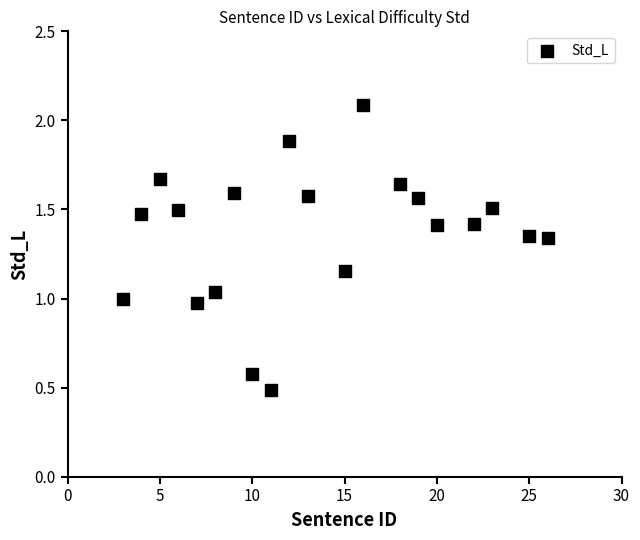

What is the range of X values (max minus min)?

23.0